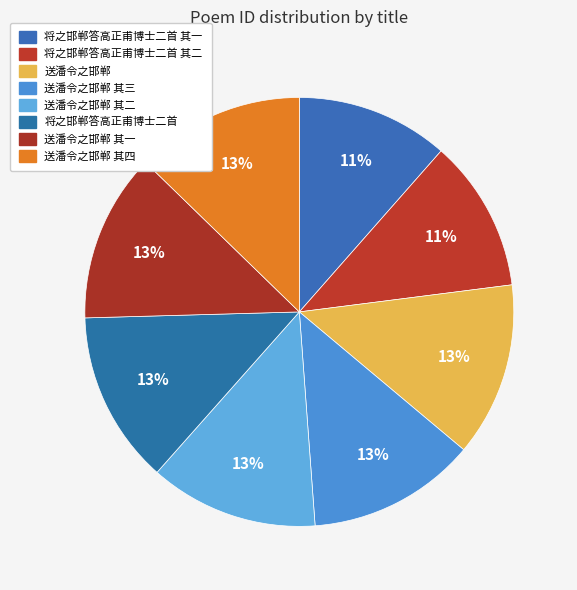

To the nearest percent, what portion does 将之邯郸答高正甫博士二首 其一 represent?

11%